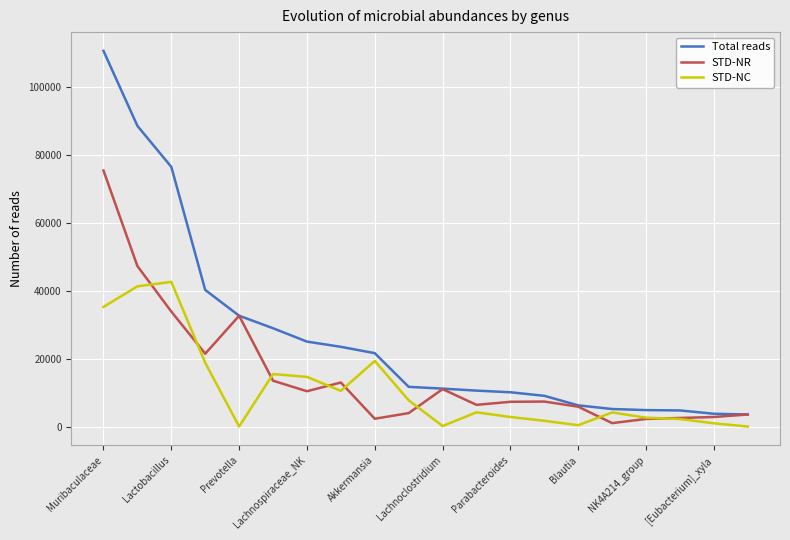

Which series has the widest spread of values?

Total reads